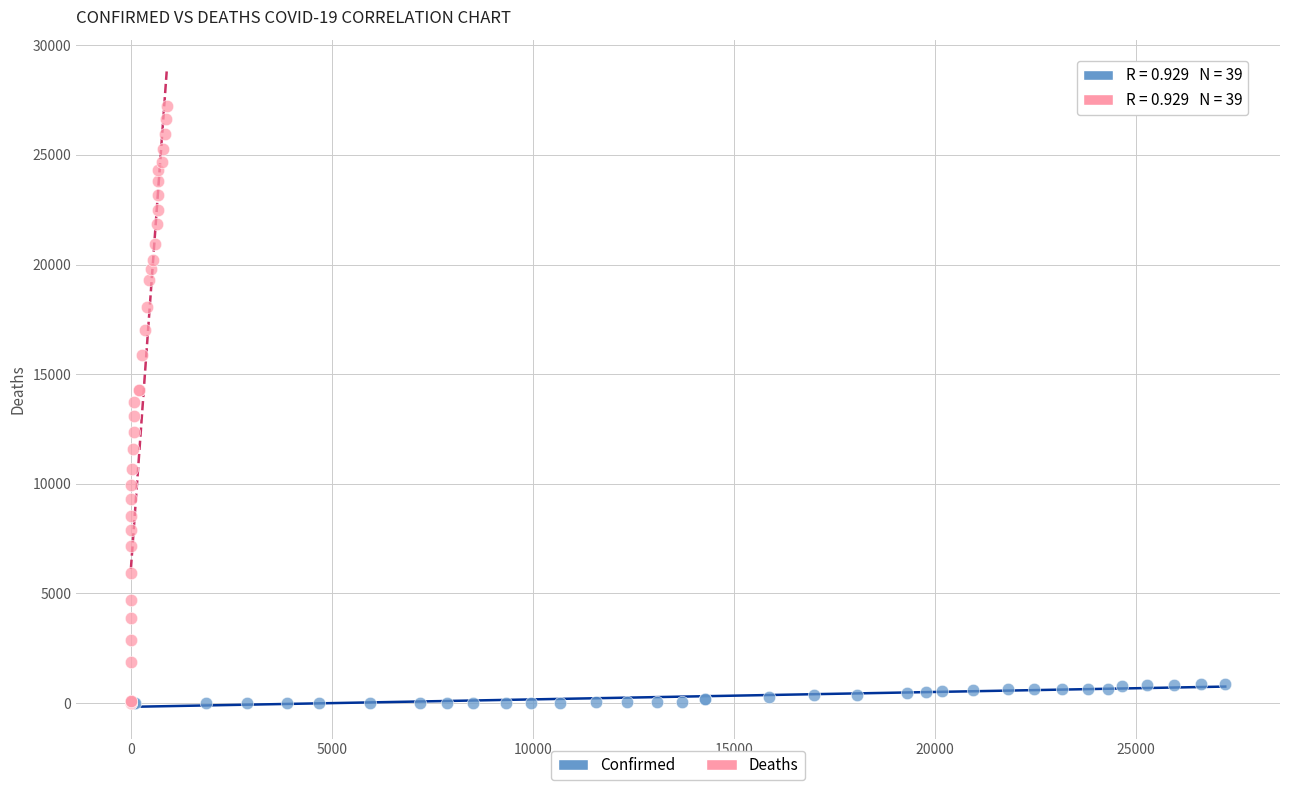

Which series reaches the maximum Y coordinate?

Deaths